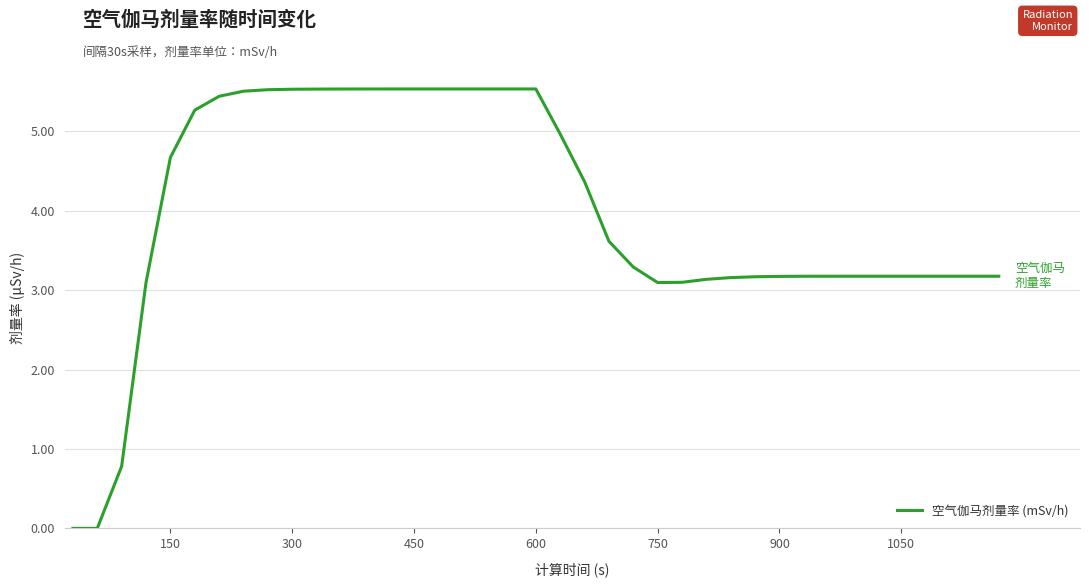

How many lines are shown in the chart?

1